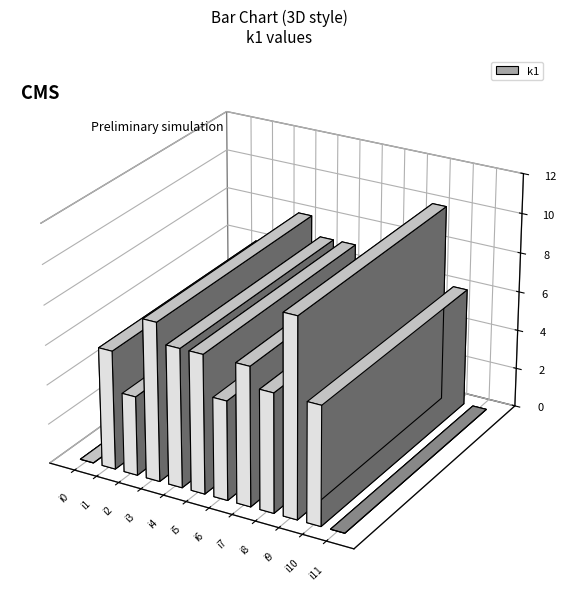

How many positive values are there?

10